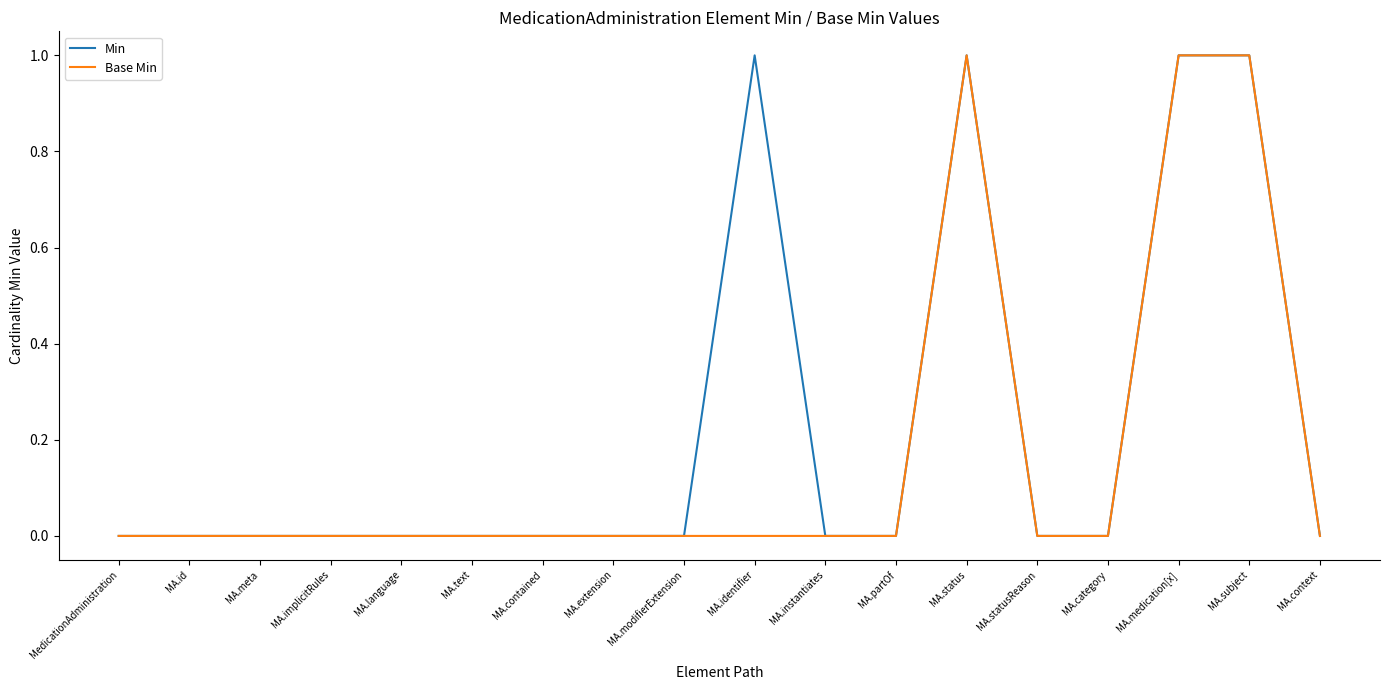

Which series has the largest total across all categories?

Min